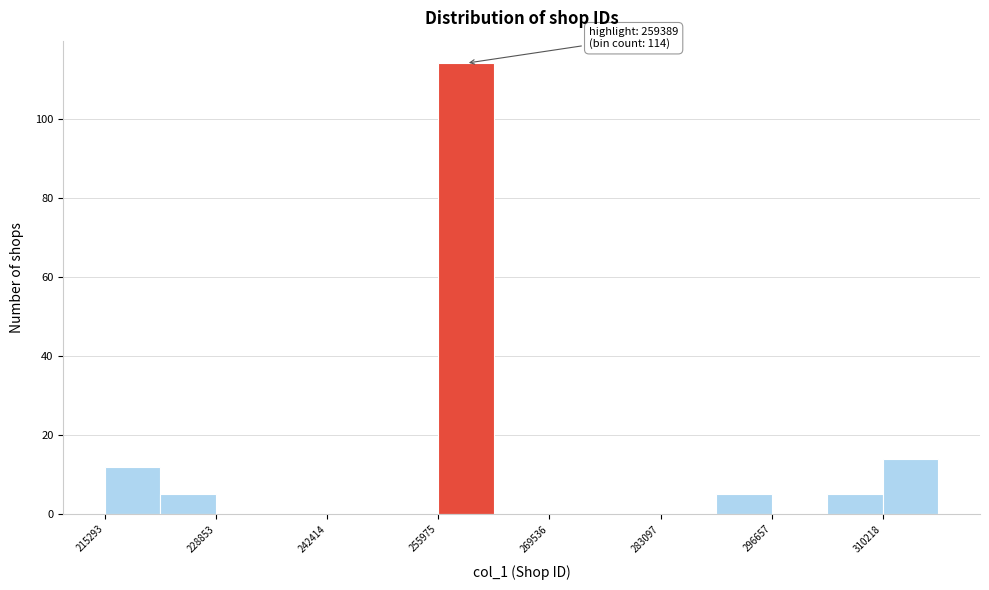

Read against the x-axis, roughly where is the centre of the tallest bar?

260000